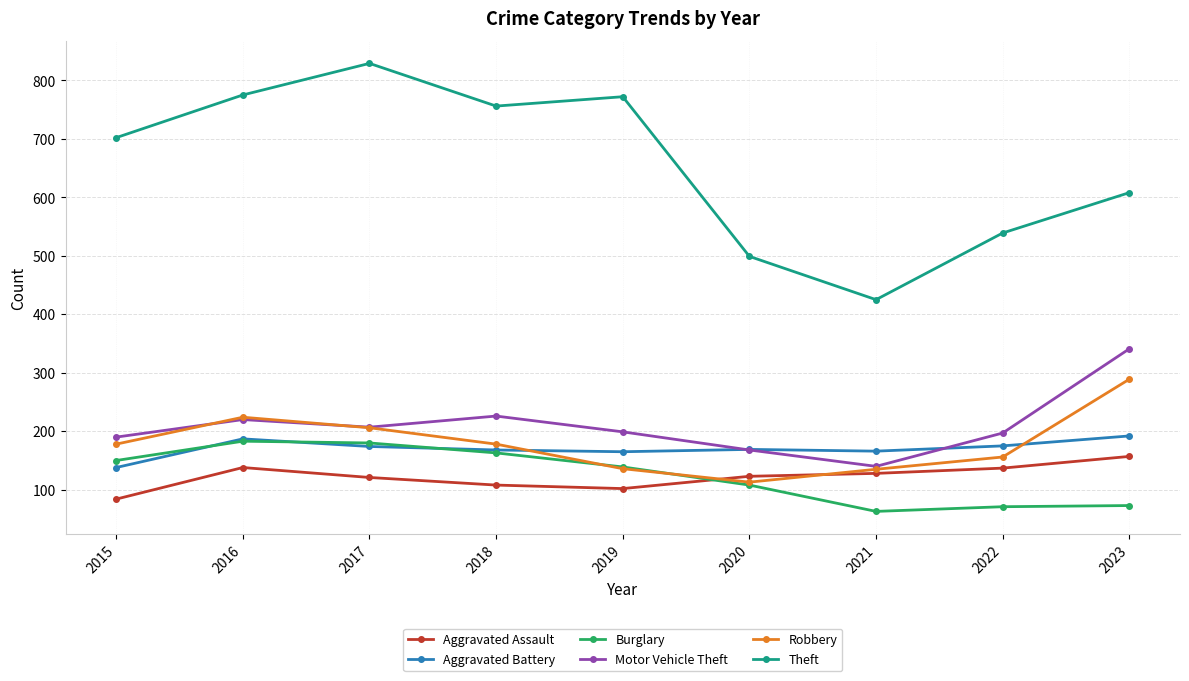

The value of Aggravated Assault at 2021 is 128. True or false?

True